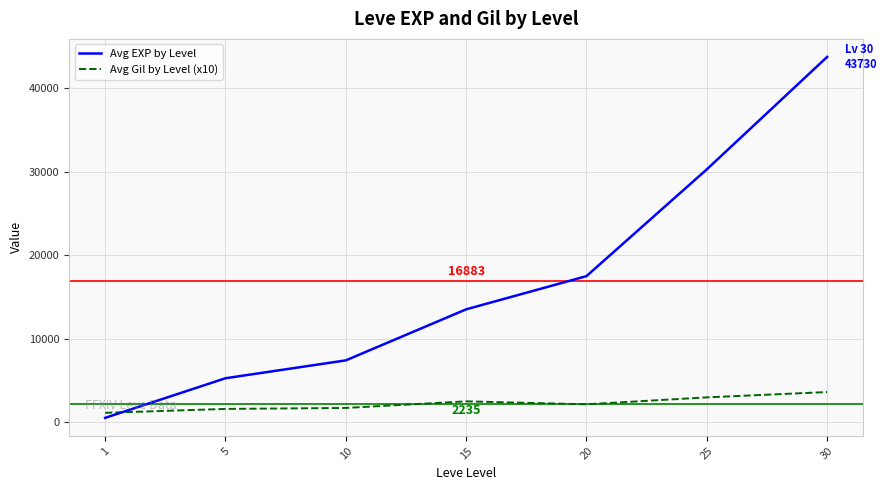

What is the minimum value for Avg Gil by Level (x10)?

1123.3